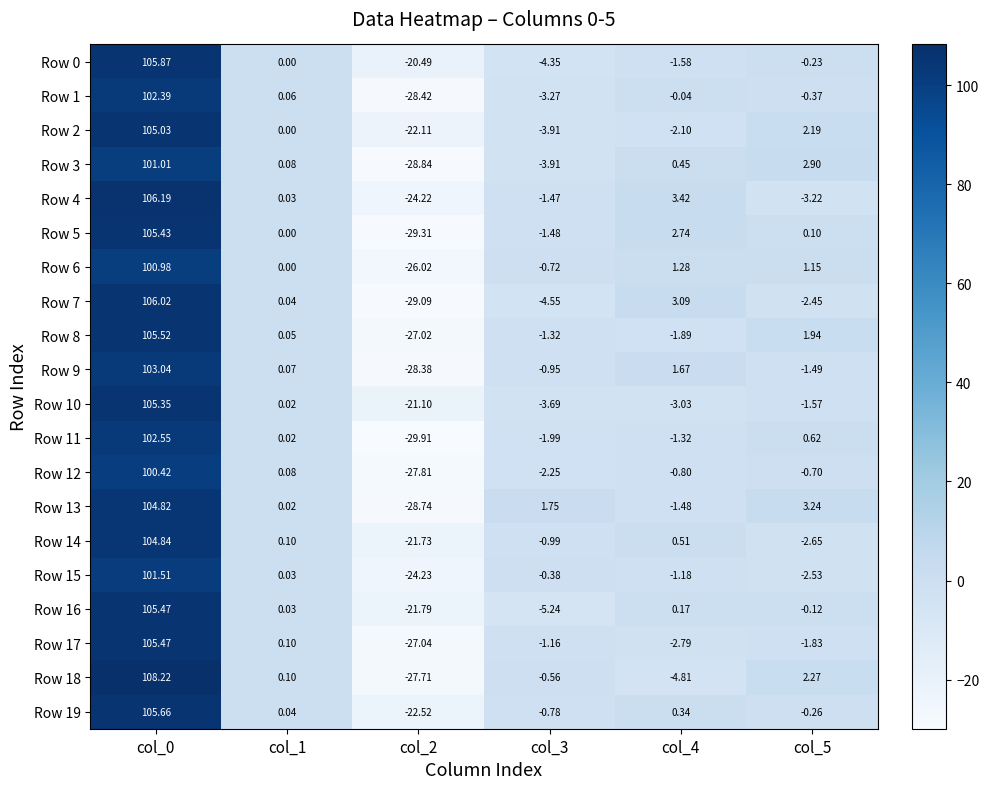

Is the value of Row 1 at col_2 greater than the value of Row 16 at col_4?

No